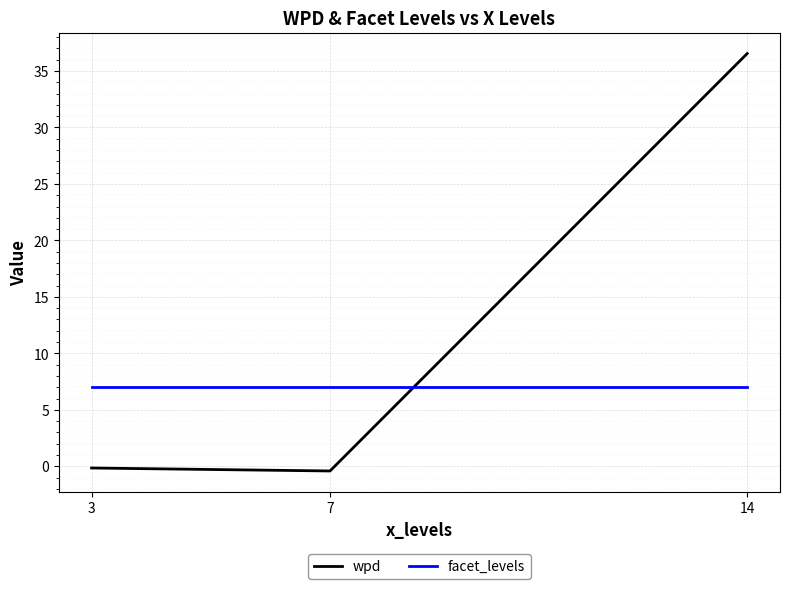

What is the sum of the facet_levels values at 3 and 7?

14.0